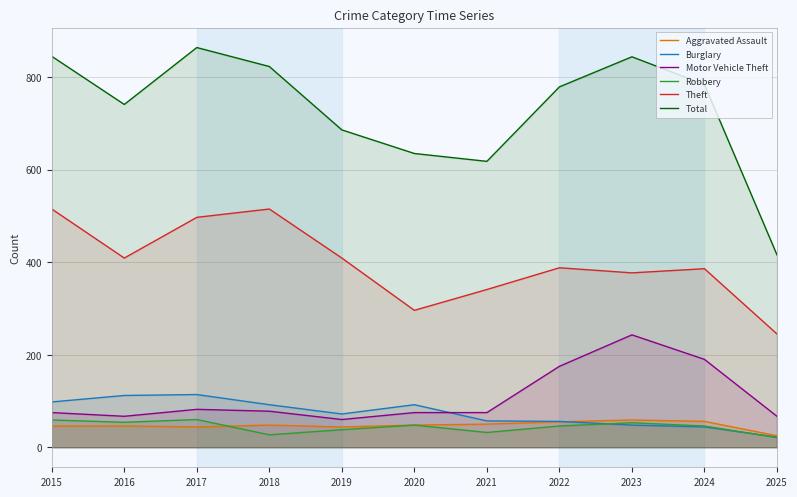

List the labels in order of Motor Vehicle Theft value, largest first.

2023, 2024, 2022, 2017, 2018, 2015, 2020, 2021, 2016, 2025, 2019